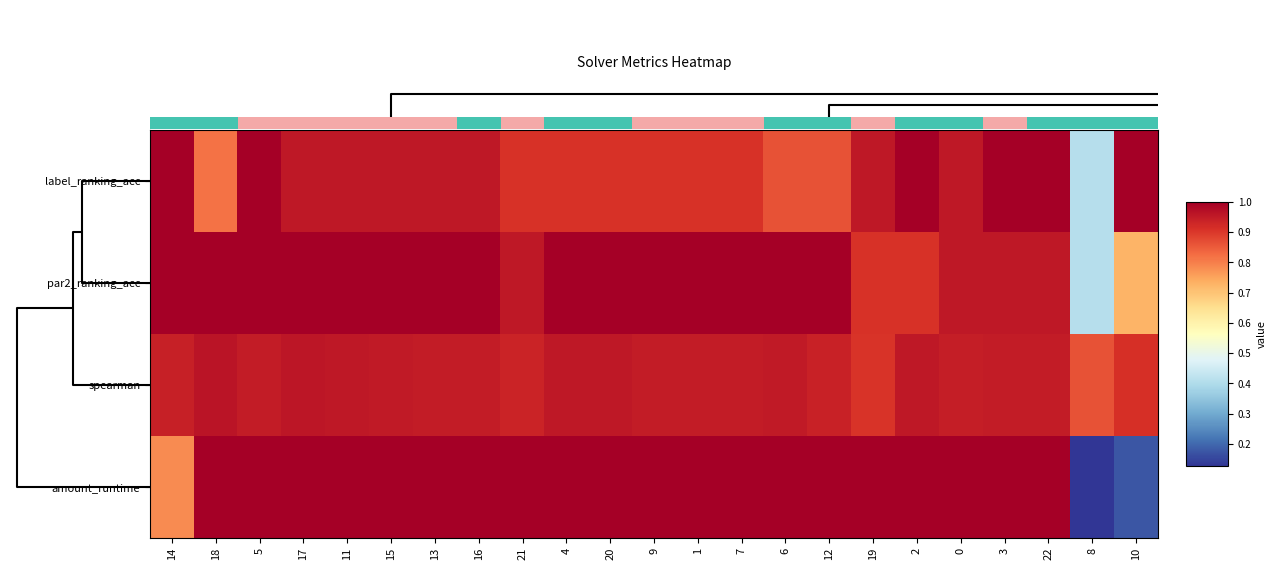

The value of amount_runtime at 16 is 0.3. True or false?

False